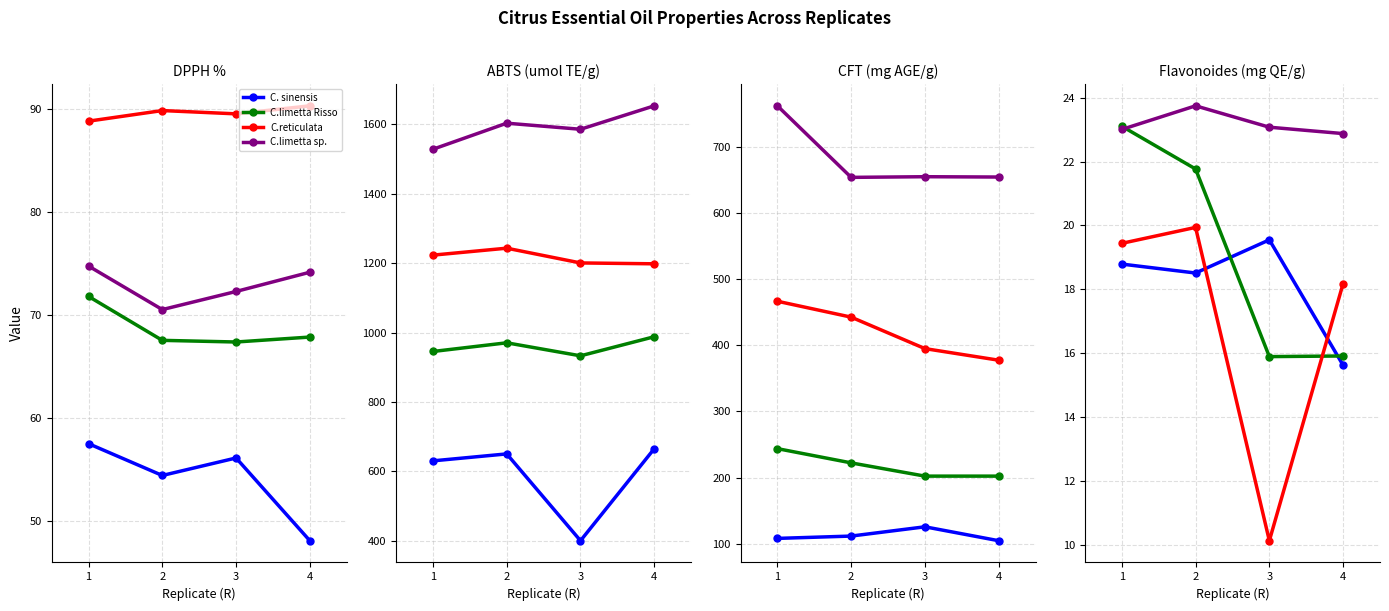

What is the value of the C.reticulata point at the 2nd from the left?

19.9